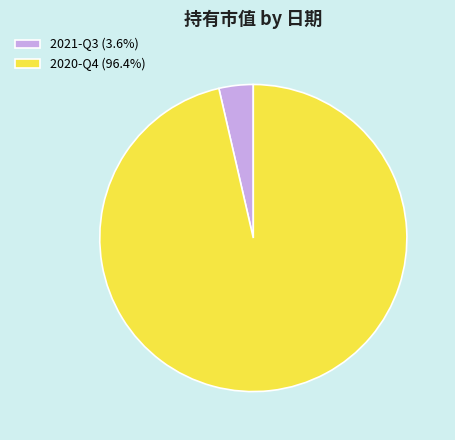

Do 2021-Q3 (3.6%) and 2020-Q4 (96.4%) together represent more than half of the pie?

Yes